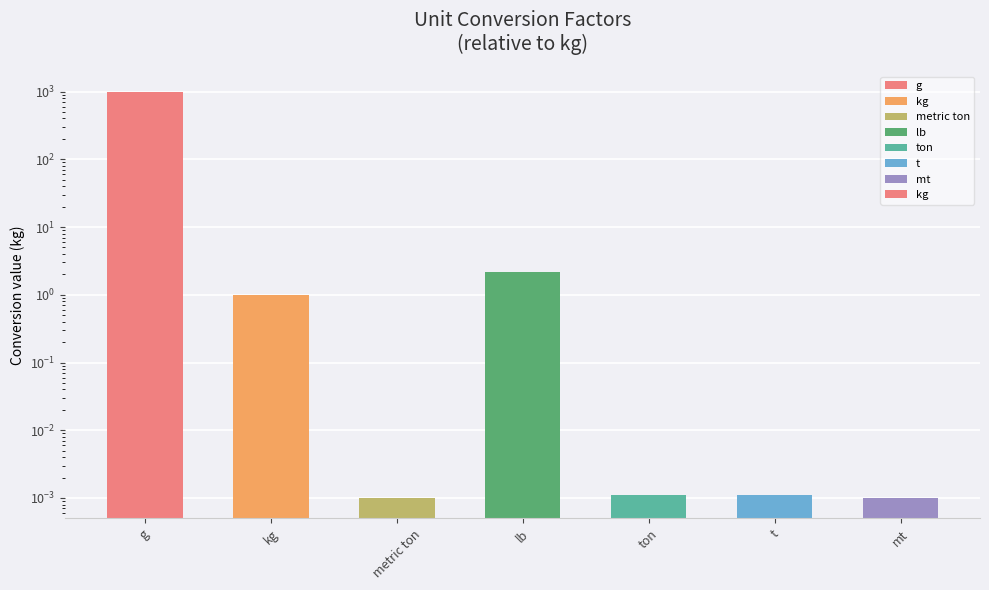

Approximately how many times larger is the value at g compared to lb?

453.6